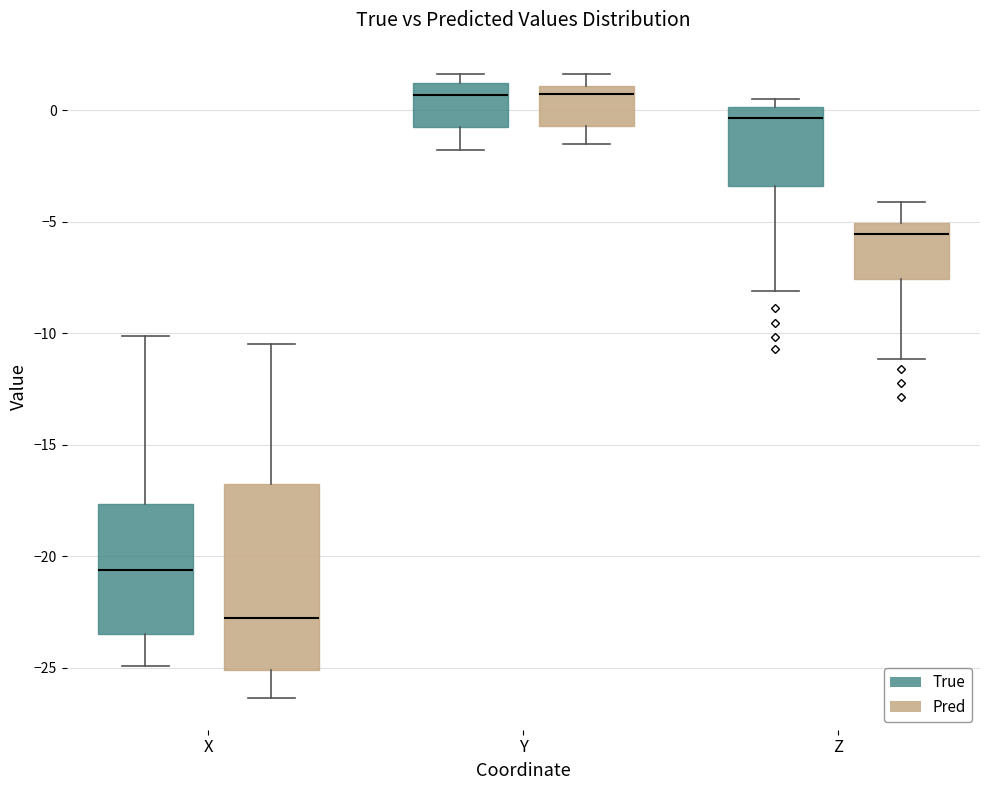

Which box has the lowest median line?

X (Pred)